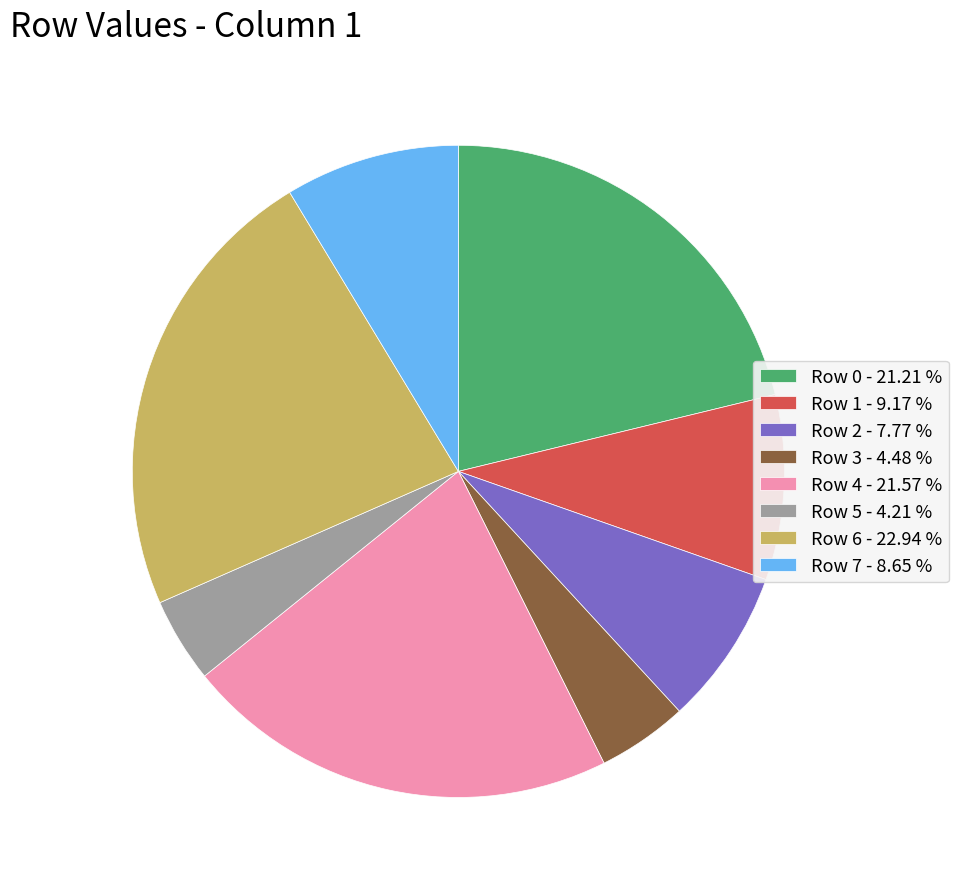

Which has a higher value, Row 5 or Row 0?

Row 0